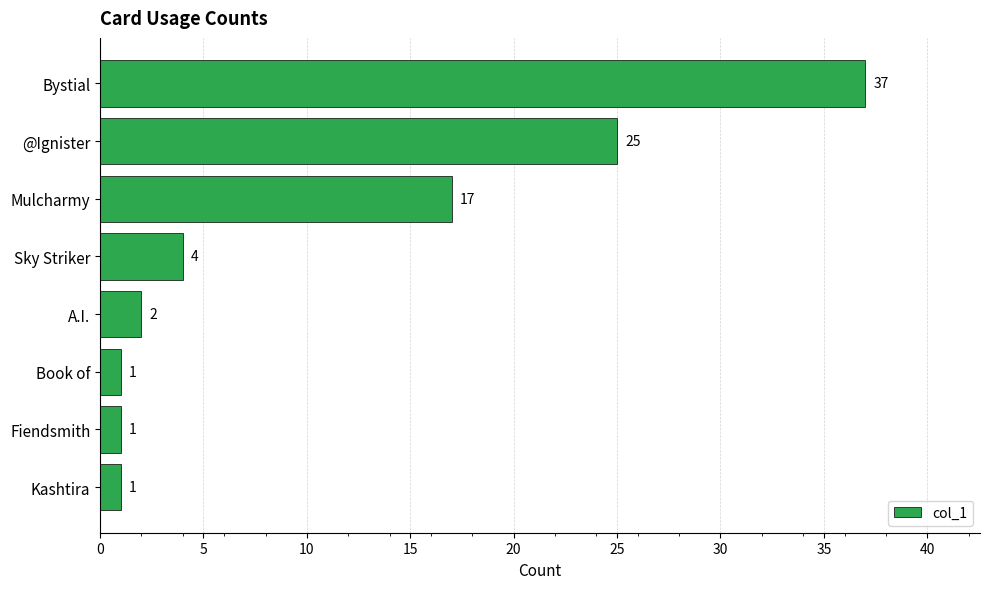

How many series are shown in this chart?

1